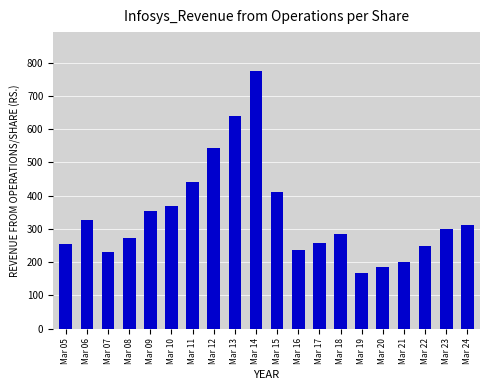

What is the maximum value shown in the chart?

775.2